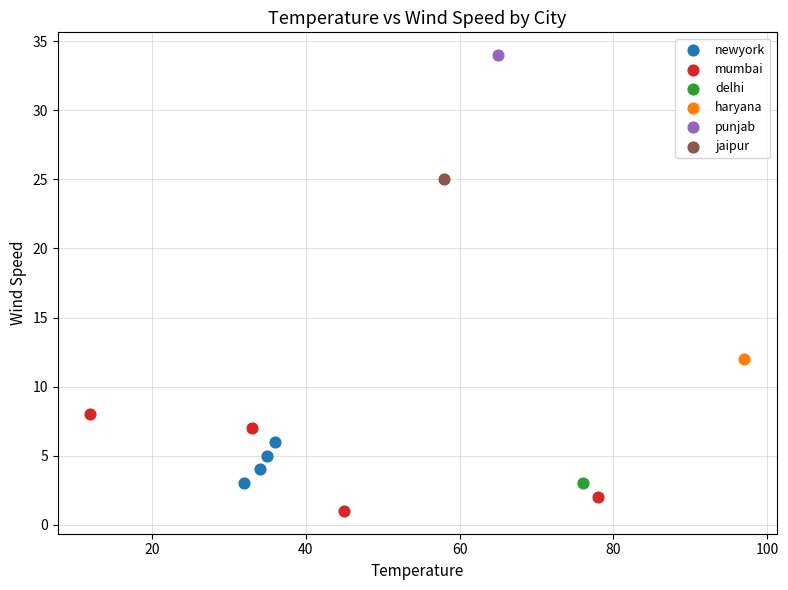

What are all the series names shown in the legend?

newyork, mumbai, delhi, haryana, punjab, jaipur